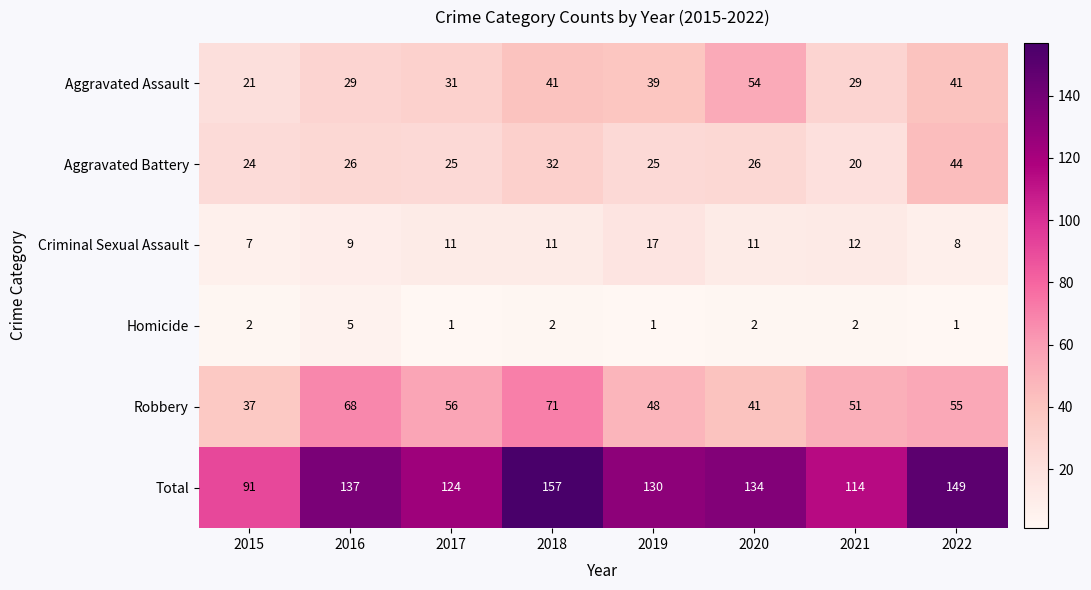

At how many categories does at least one series exceed 34?

8